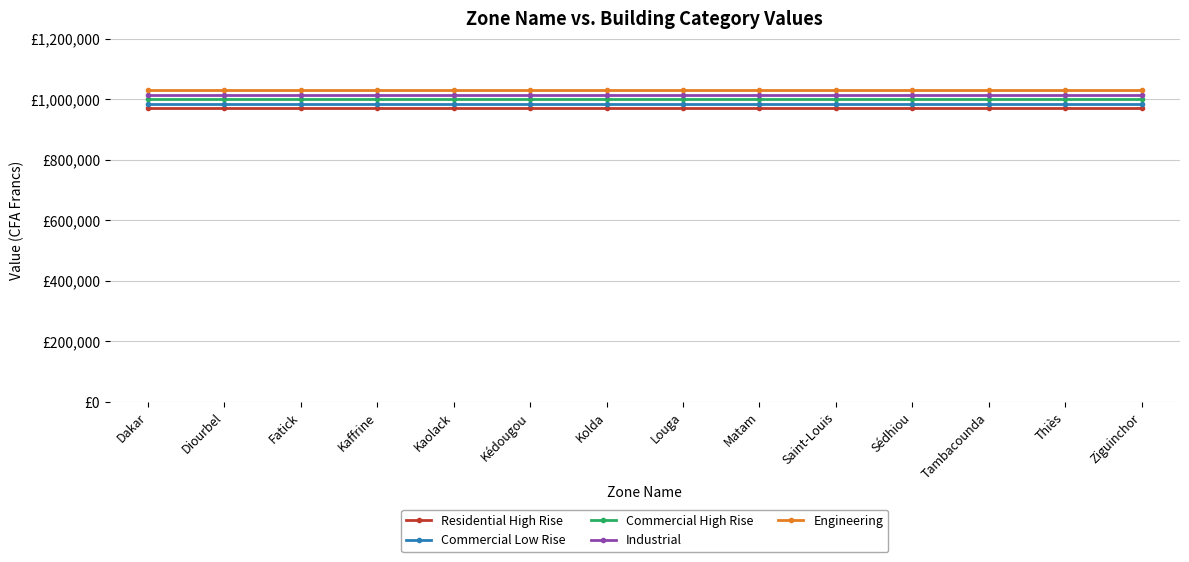

True or false: Residential High Rise and Commercial High Rise intersect in this chart.

False